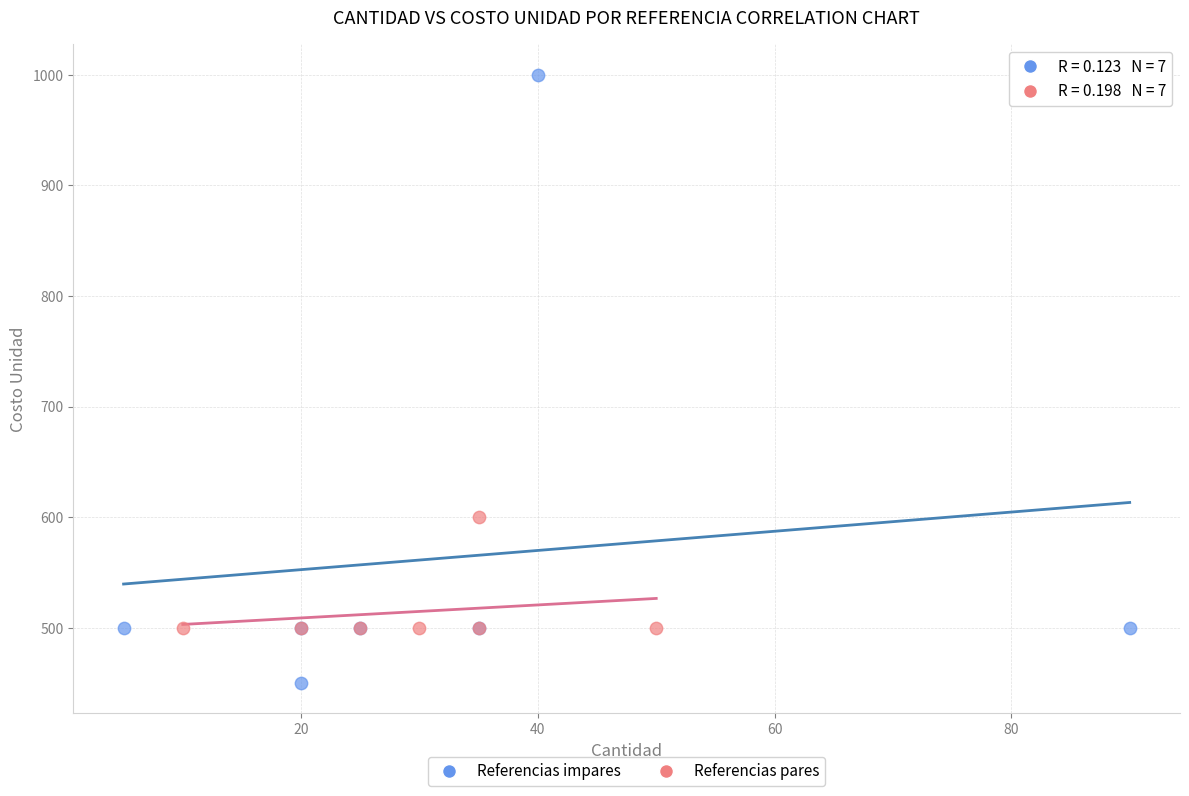

What are all the series names shown in the legend?

Referencias impares, Referencias pares